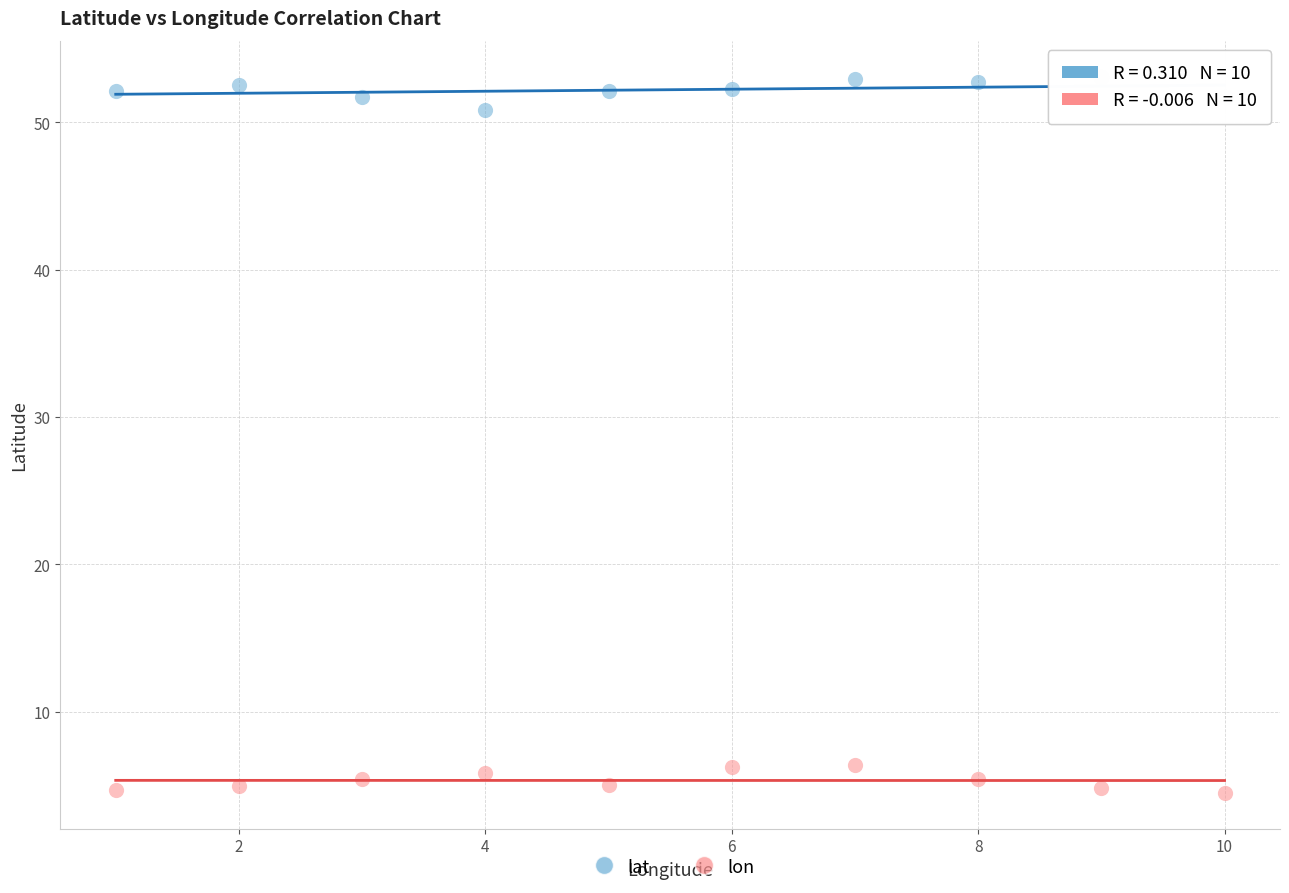

Which series contains the lowest Y value?

lon